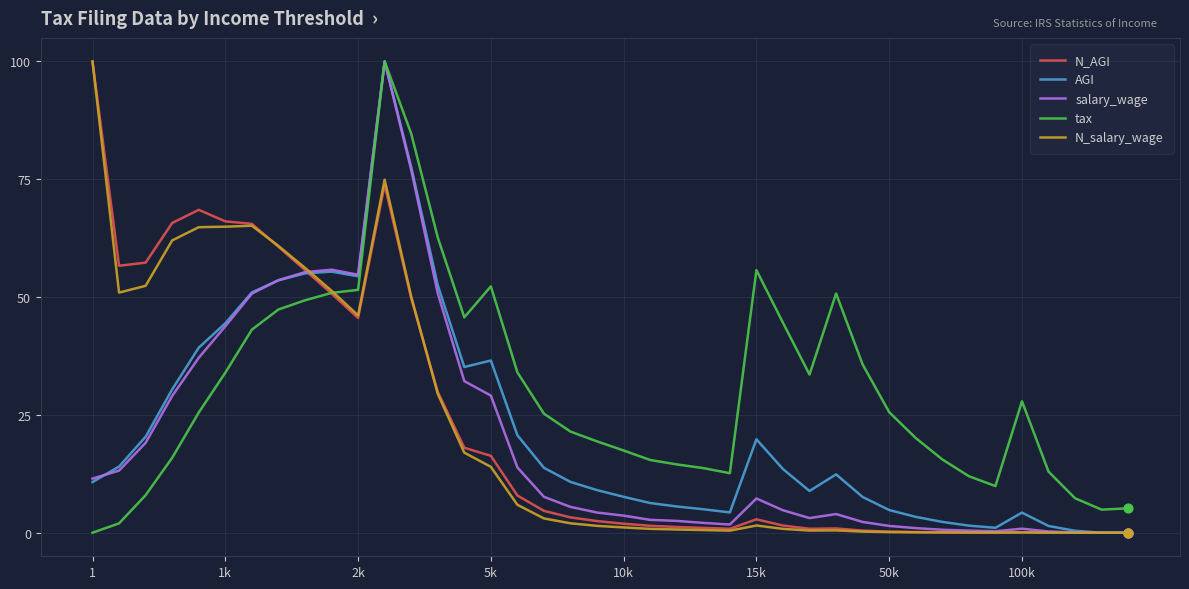

Which series has the largest total across all categories?

tax